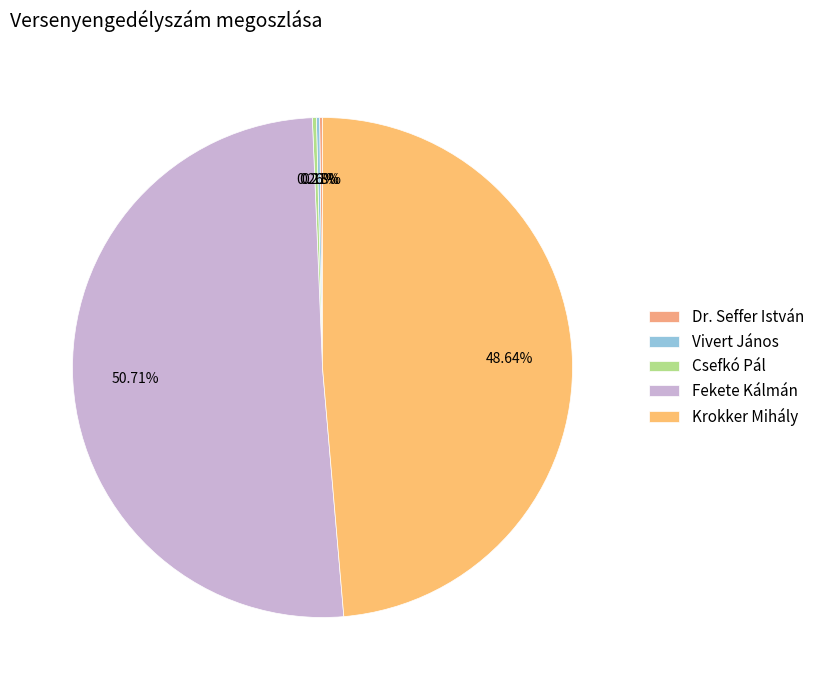

Which slice is the largest?

Fekete Kálmán